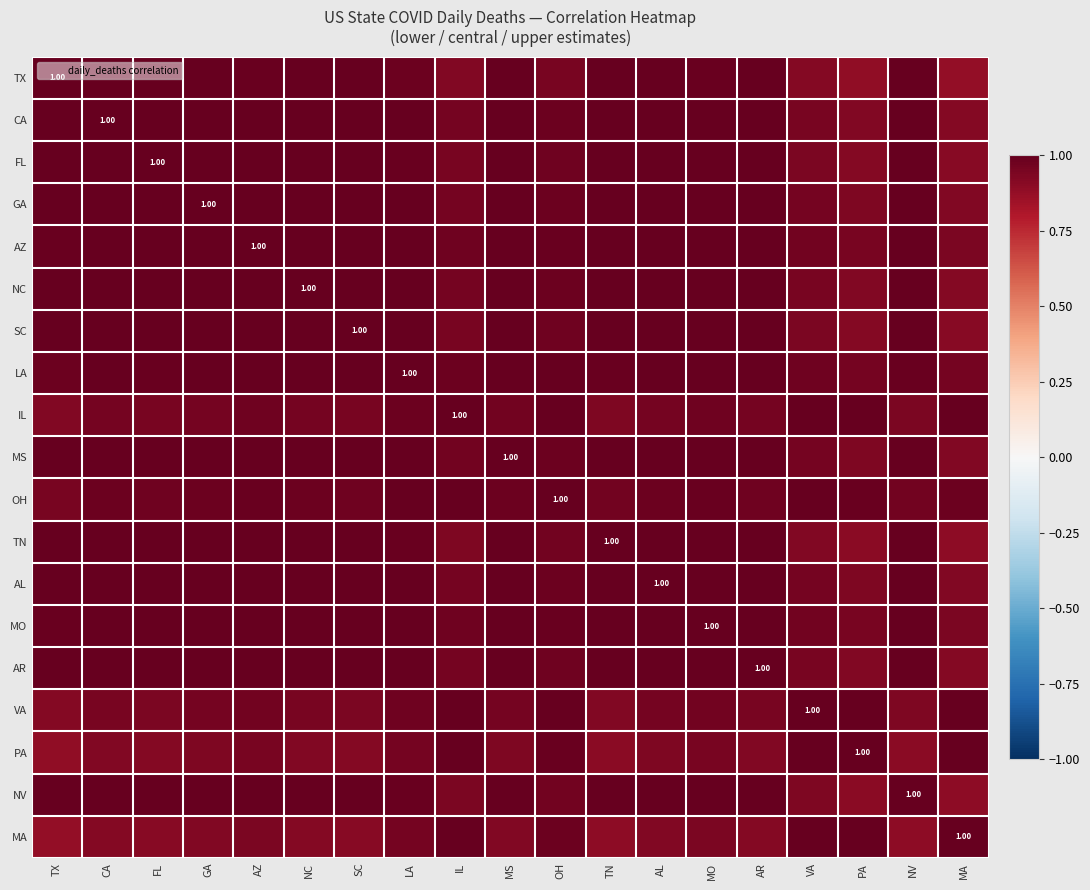

Which label corresponds to the largest value in the chart?

FL